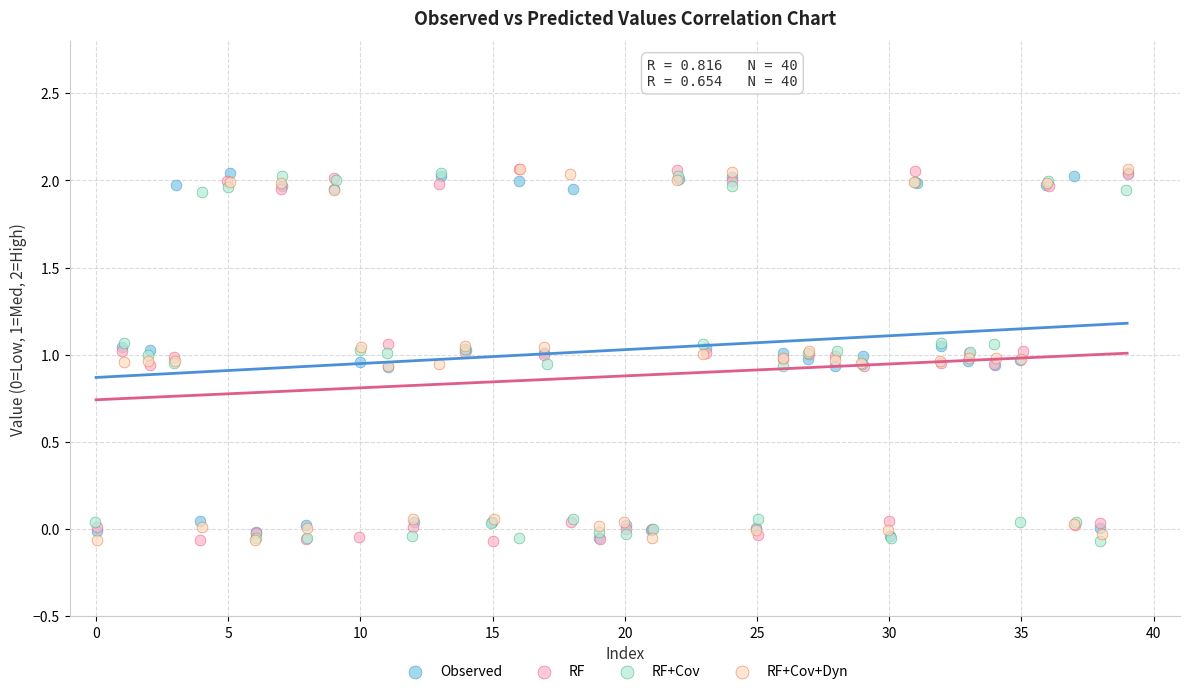

What are all the series names shown in the legend?

Observed, RF, RF+Cov, RF+Cov+Dyn